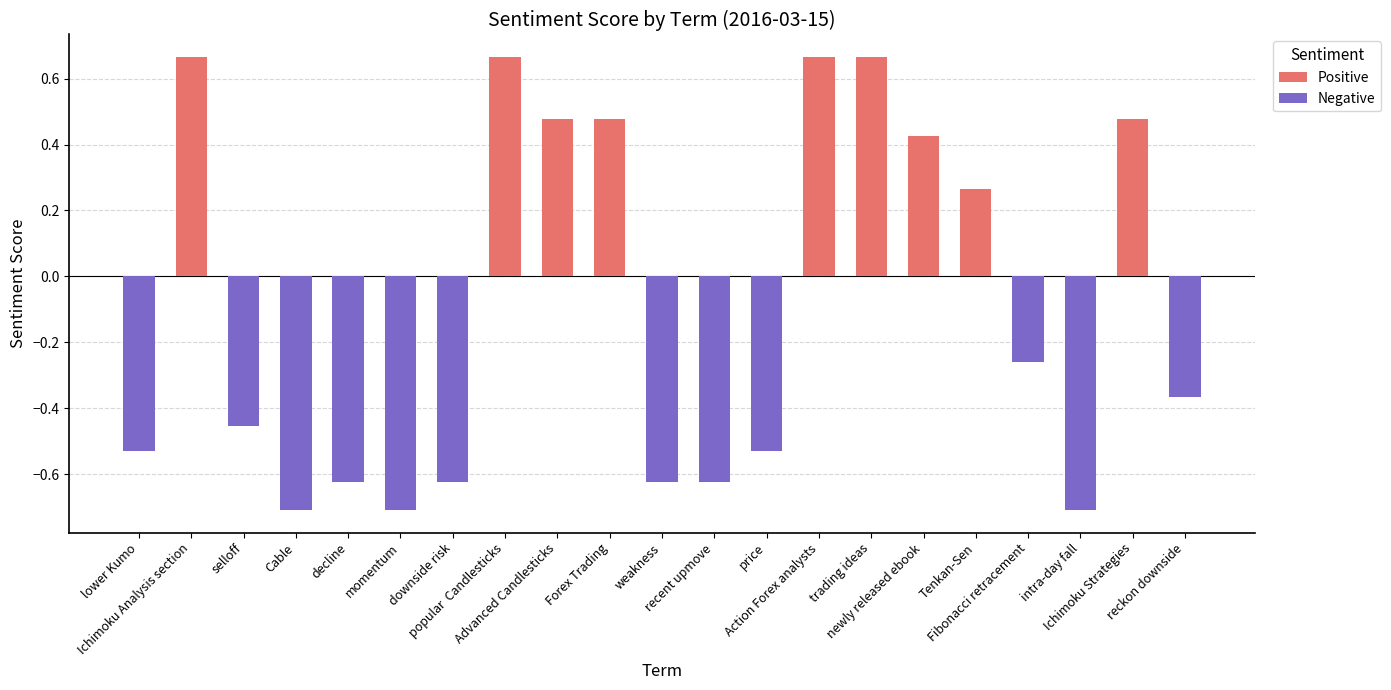

What is the change in value from Tenkan-Sen to reckon downside?

-0.6